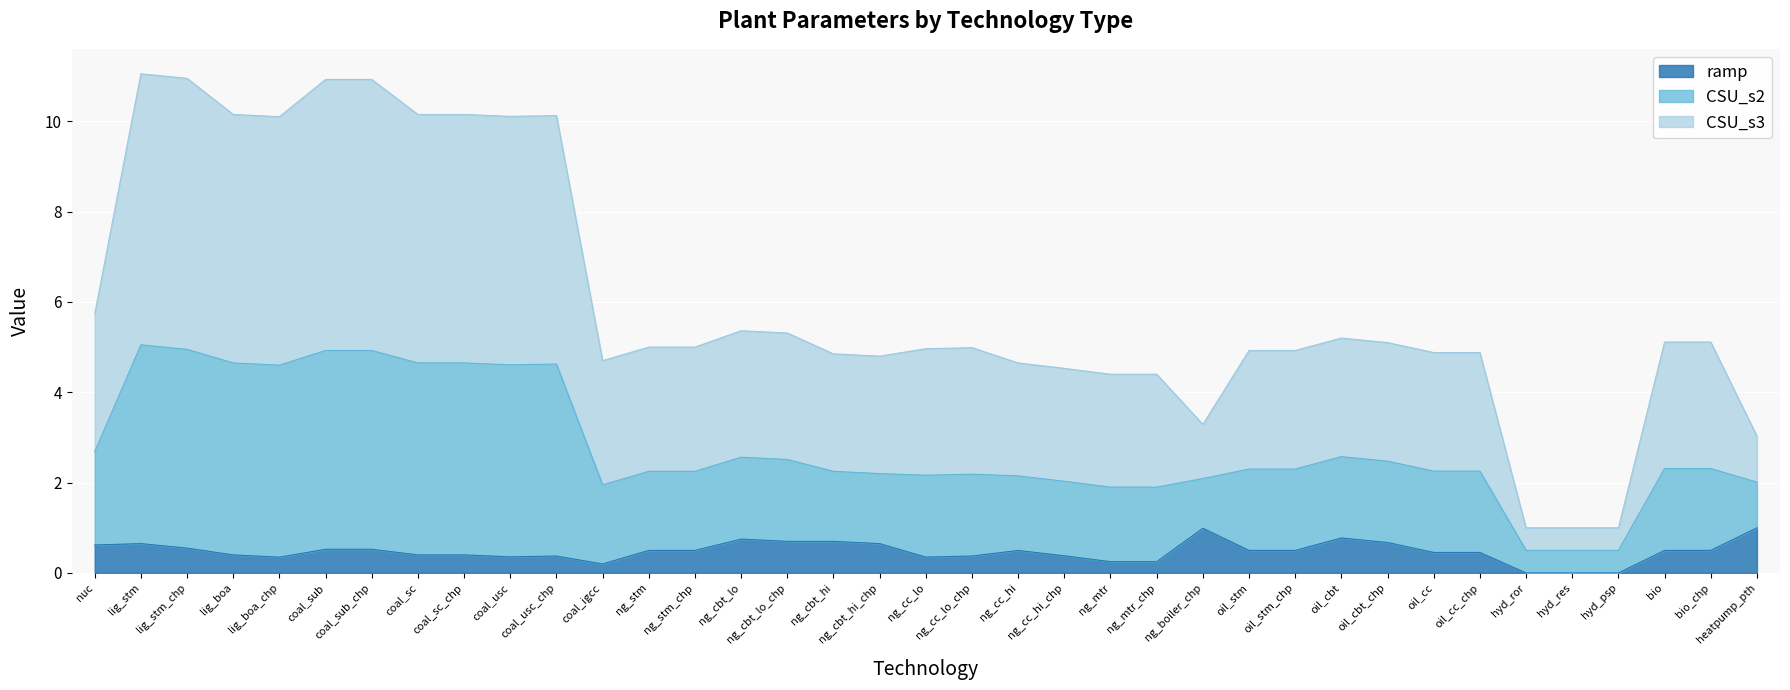

At which category does ramp reach its first local valley?

lig_boa_chp